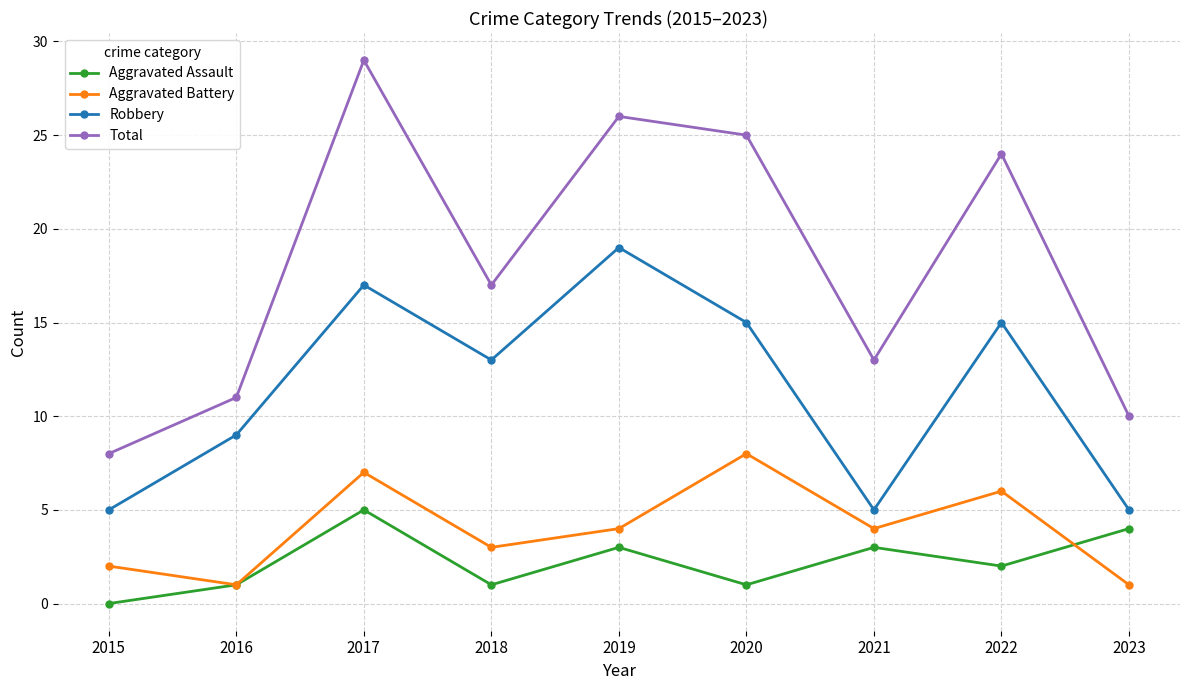

What is the spread (max minus min) of values at 2021?

10